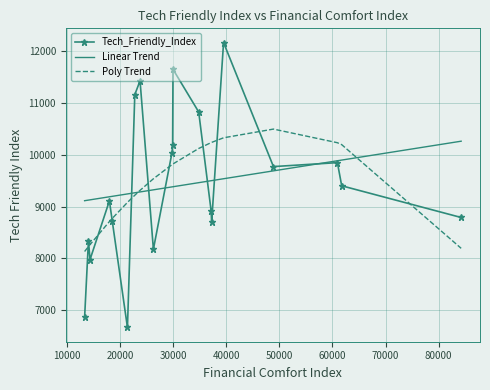

What is the minimum value for Tech_Friendly_Index?

6669.3